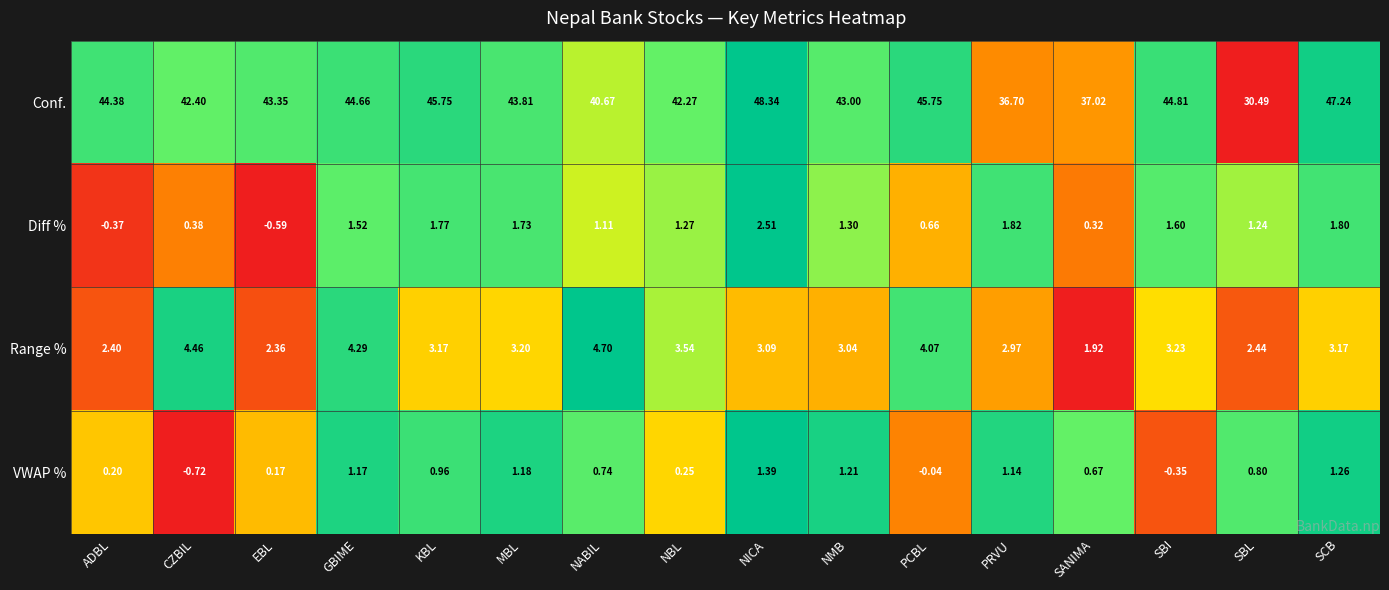

Which series changed the most between NMB and SCB?

Conf.